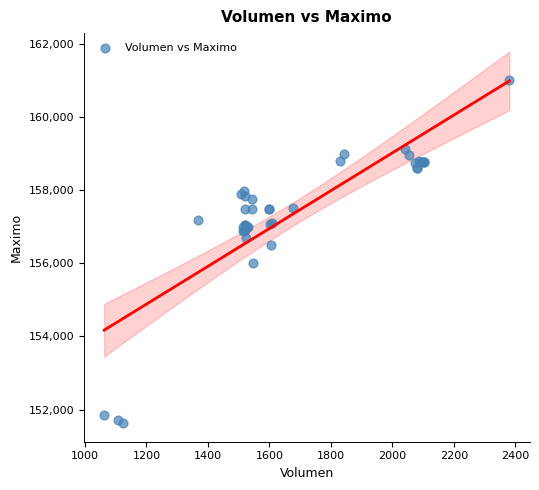

What Y value in the scatter plot is closest to 156316?

156500